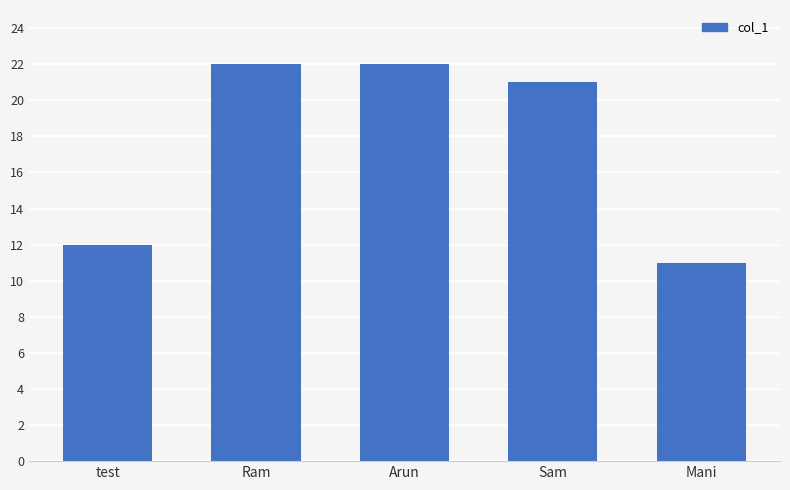

What is the label of the 4th bar from the left?

Sam